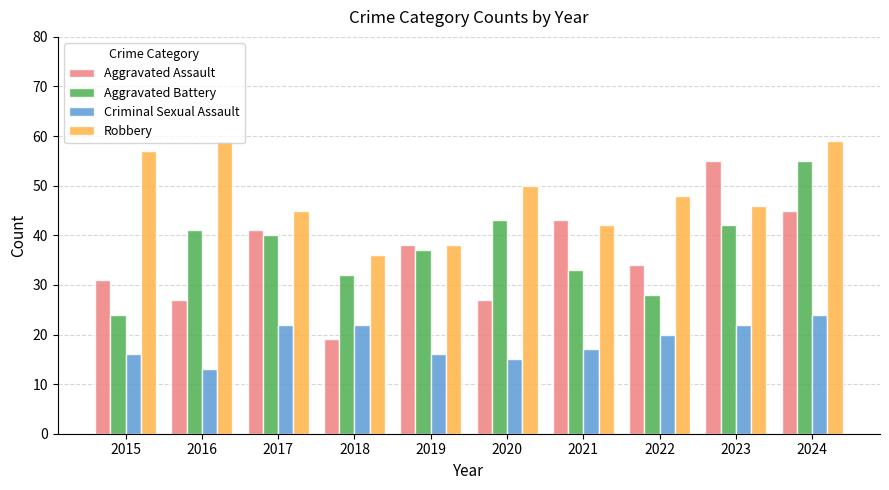

Which series has the largest total across all categories?

Robbery